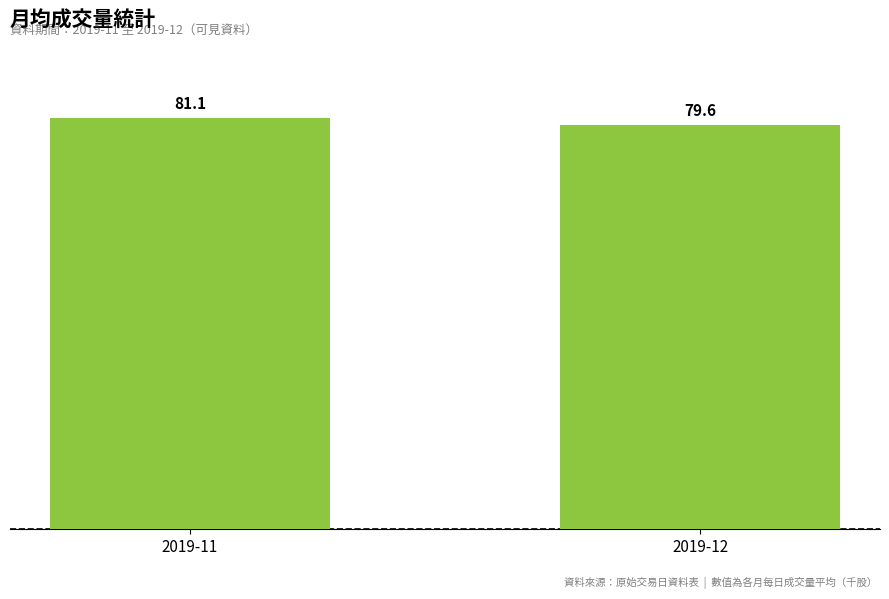

The chart shows a value of 29.5 at 2019-11. True or false?

False